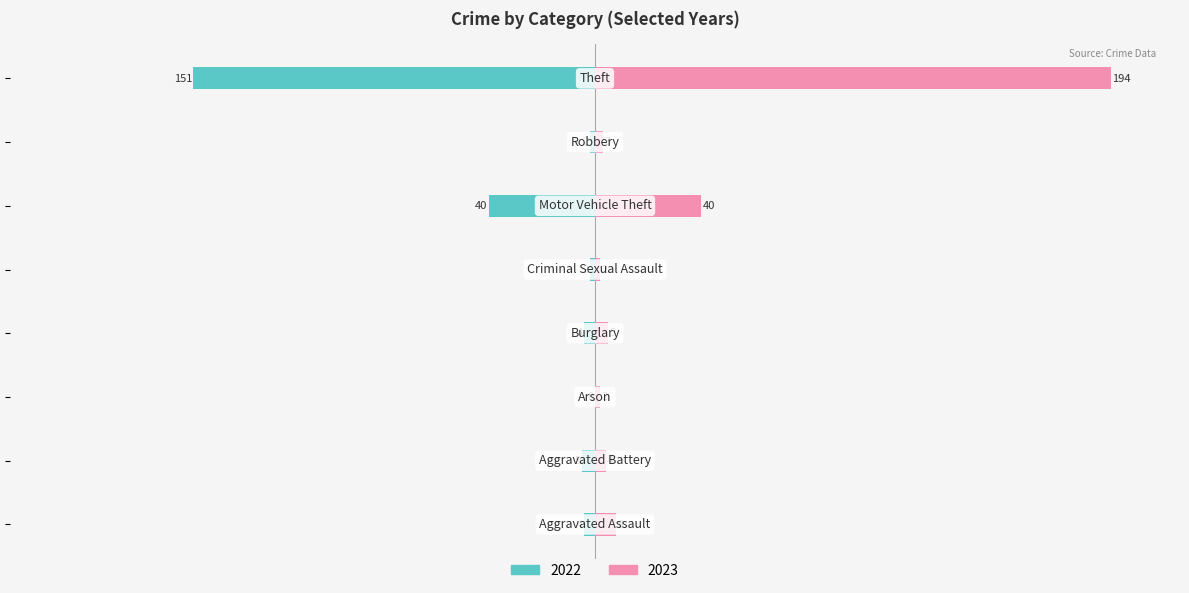

Which label corresponds to the largest value in the chart?

Theft